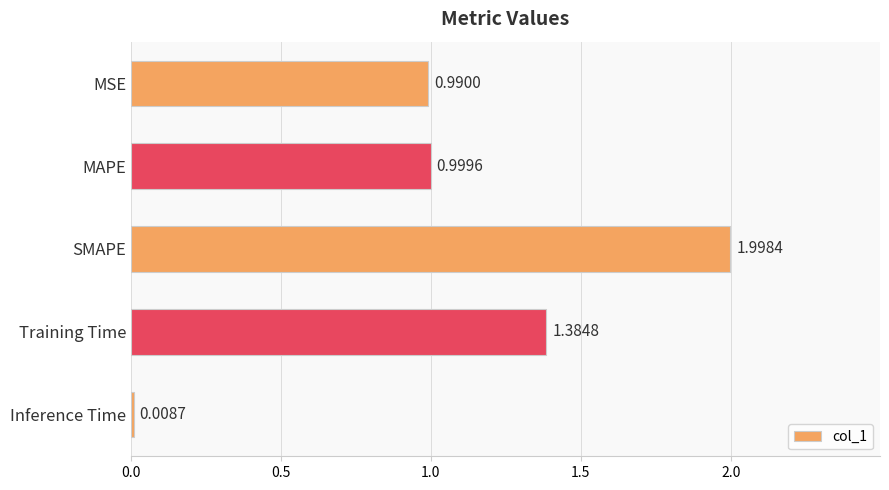

What is the difference between the second highest and second lowest values?

0.4